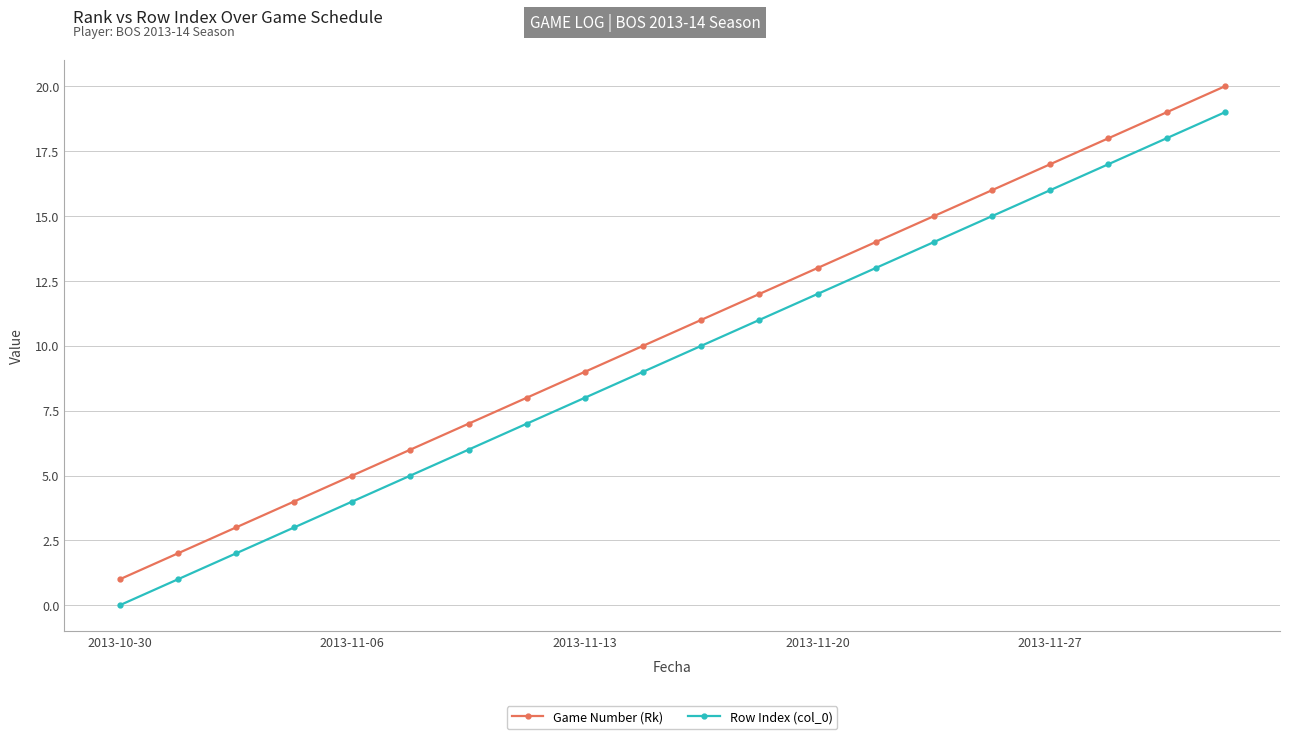

What is the sum of all Game Number (Rk) values?

210